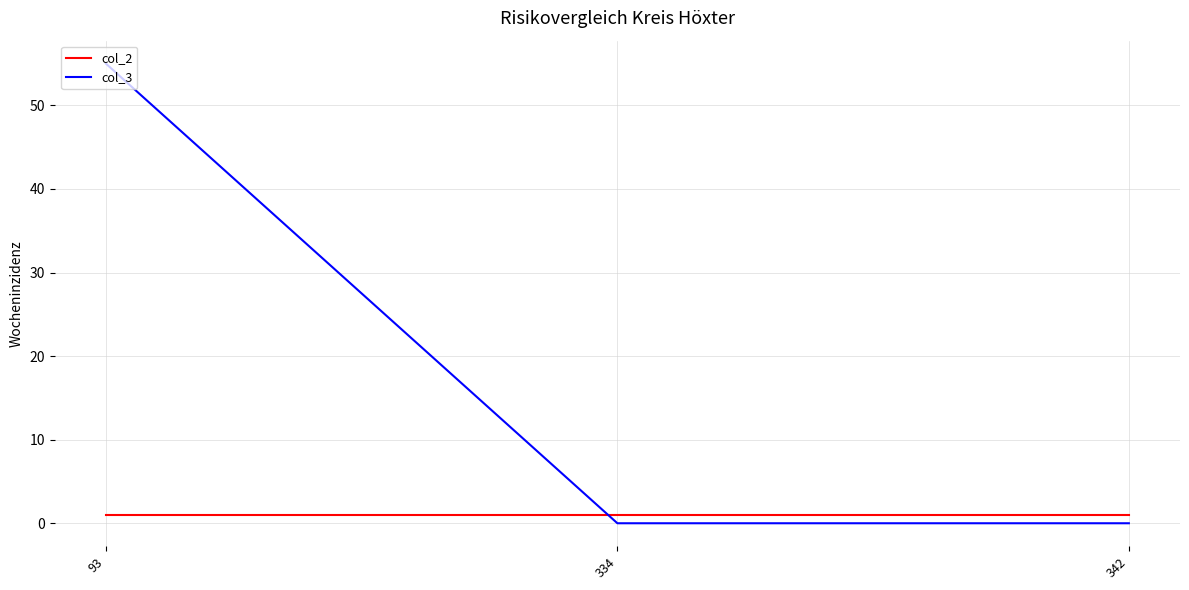

Read the col_3 value at 93.

55